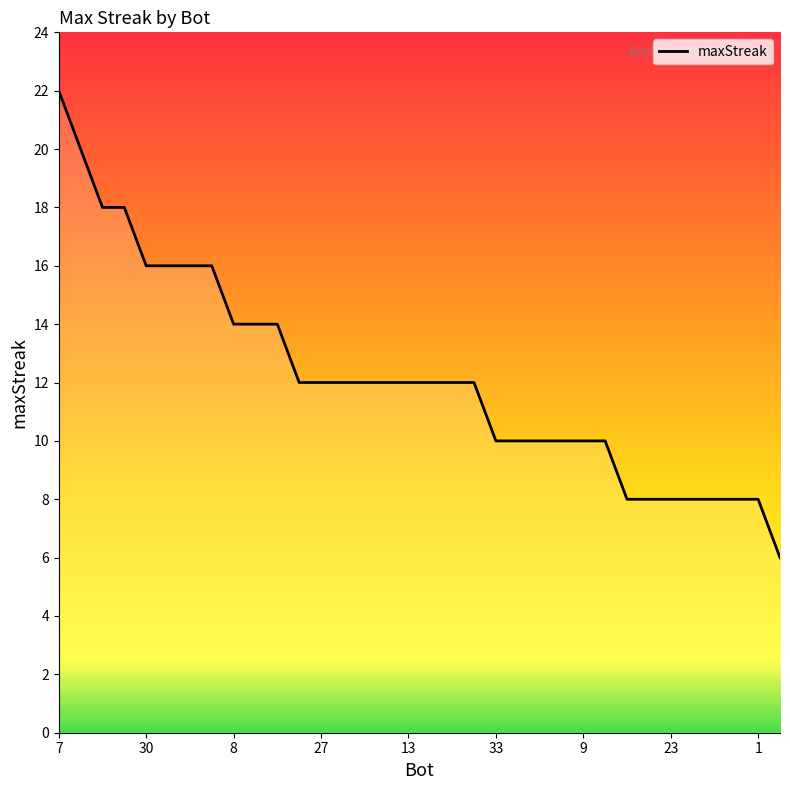

What is the maximum value shown in the chart?

22